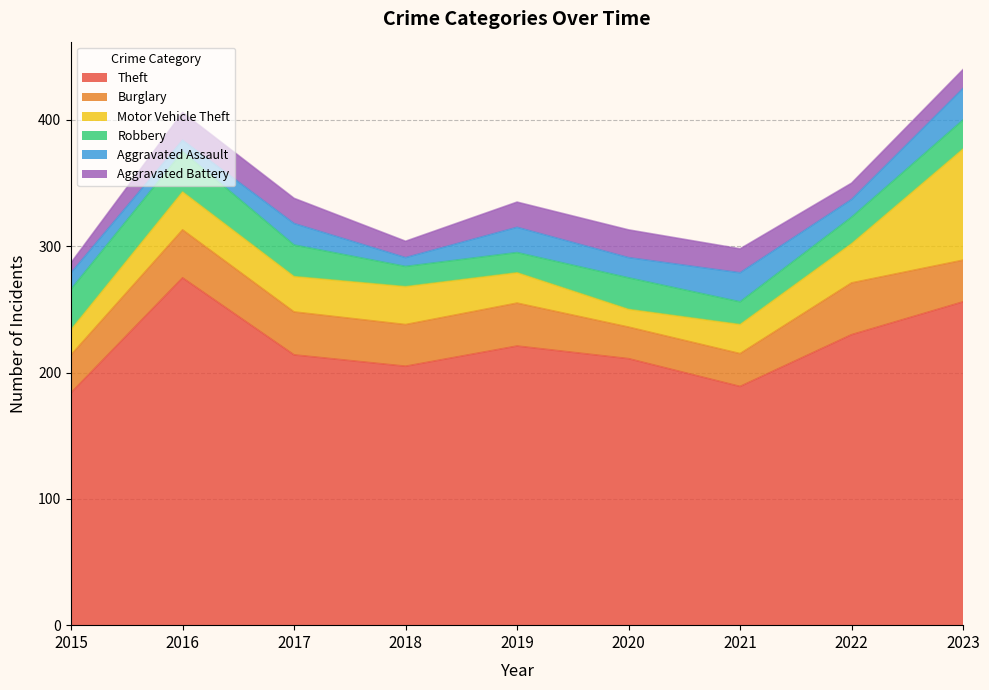

Count the number of data series in this chart.

6